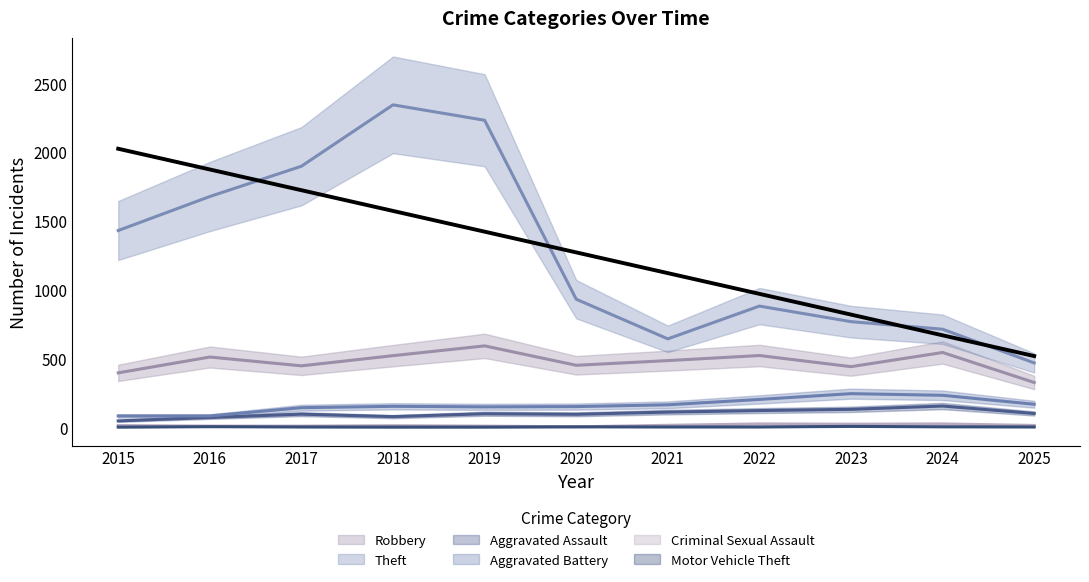

What is the spread (max minus min) of values at 2016?

1672